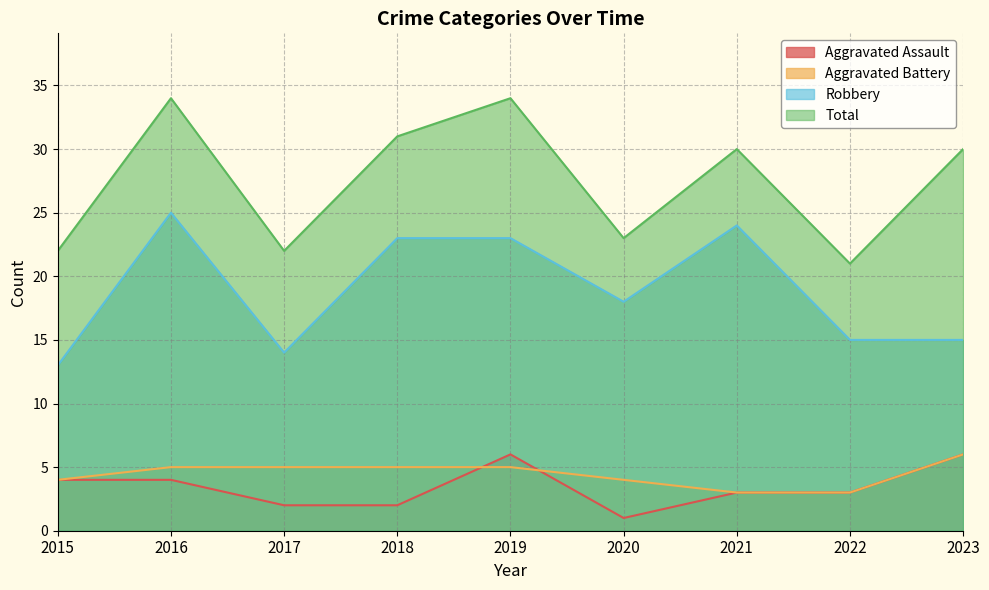

What are all the series names shown in the legend?

Aggravated Assault, Aggravated Battery, Robbery, Total